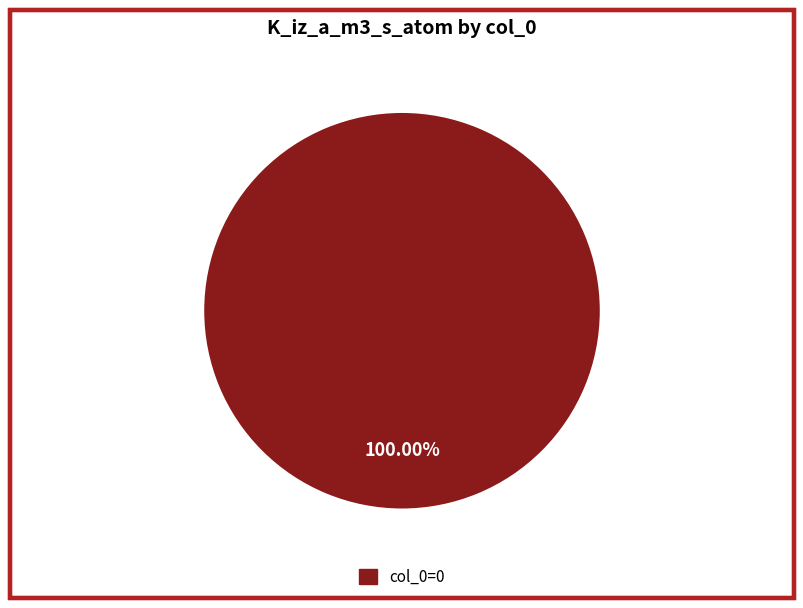

Rank the categories by value from highest to lowest.

col_0=0